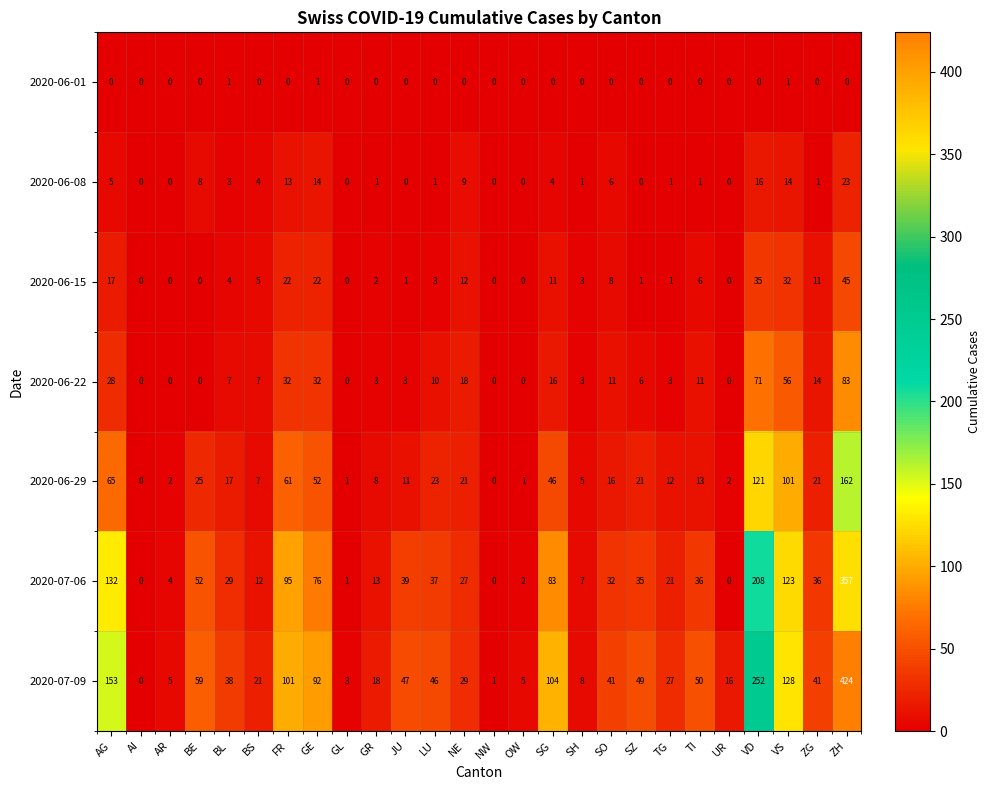

At which label does 2020-06-08 first exceed 1?

AG